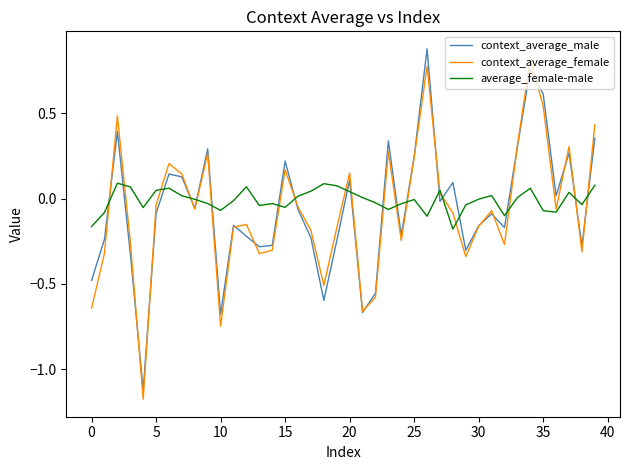

What is the greatest value displayed?

0.9